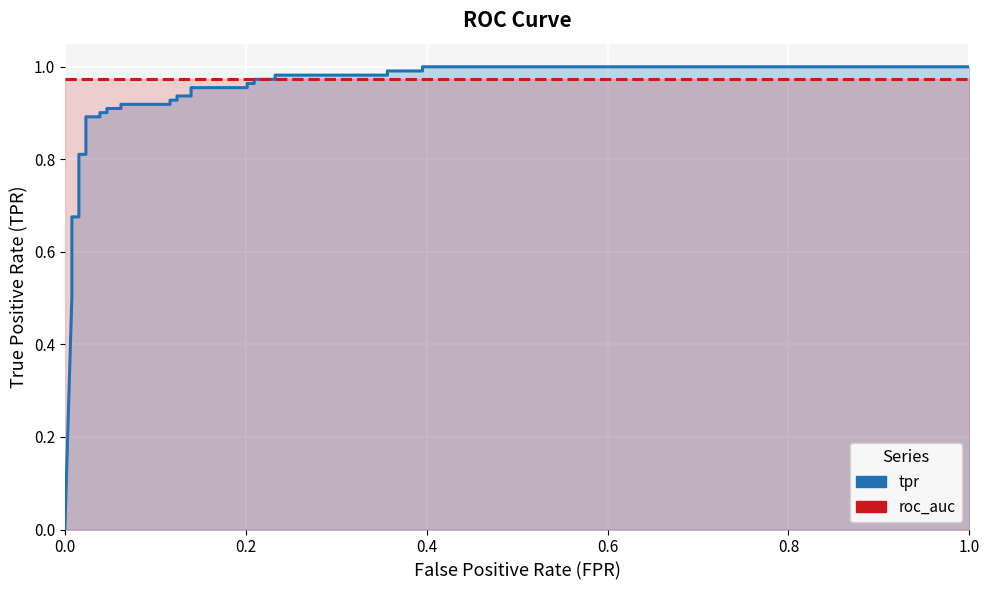

What is the maximum value for tpr?

1.0